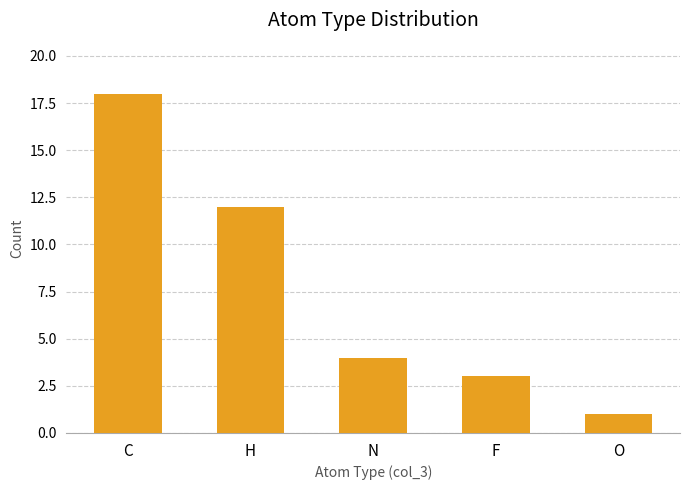

Reading left to right, extract all data points from this chart.

C=18	H=12	N=4	F=3	O=1